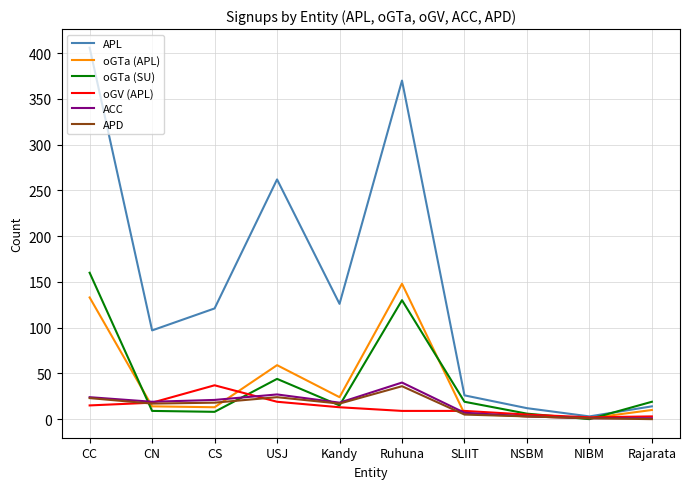

Does the chart have visible grid lines?

Yes